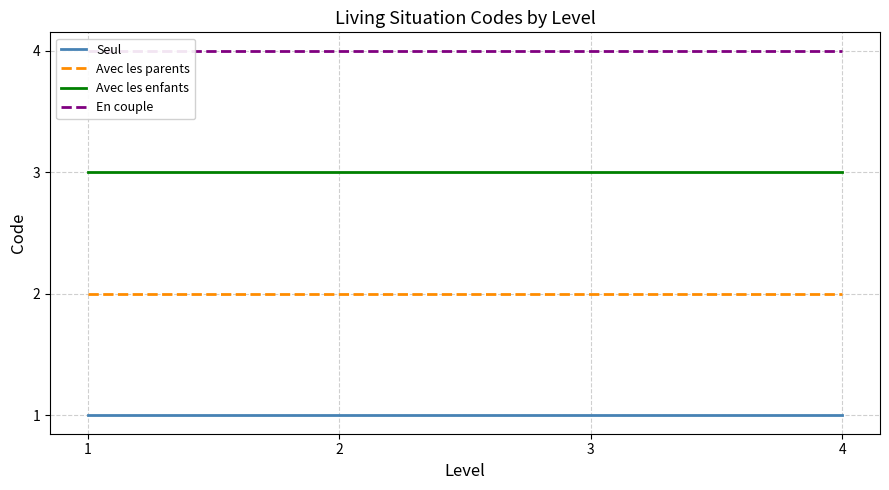

Which series has the largest total across all categories?

En couple